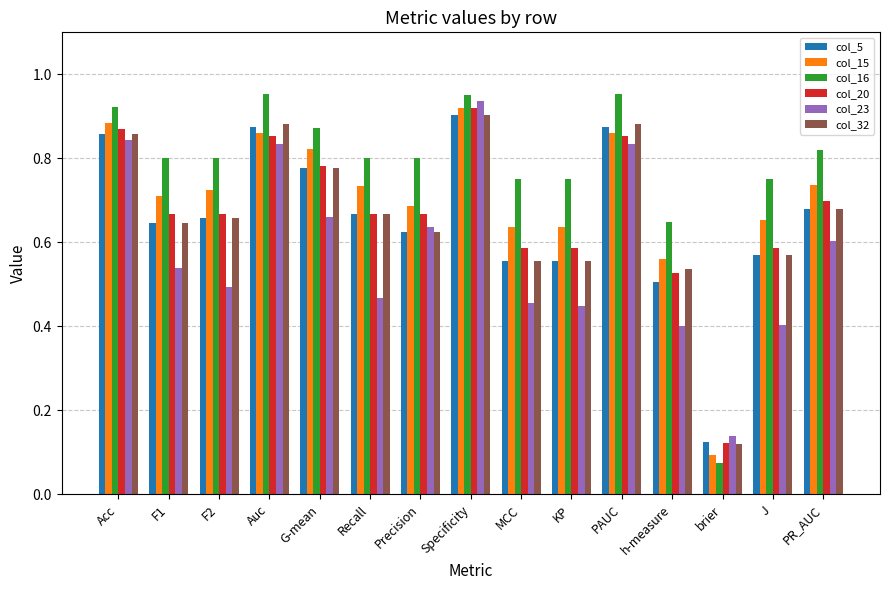

What is the sum of all col_16 values?

11.7